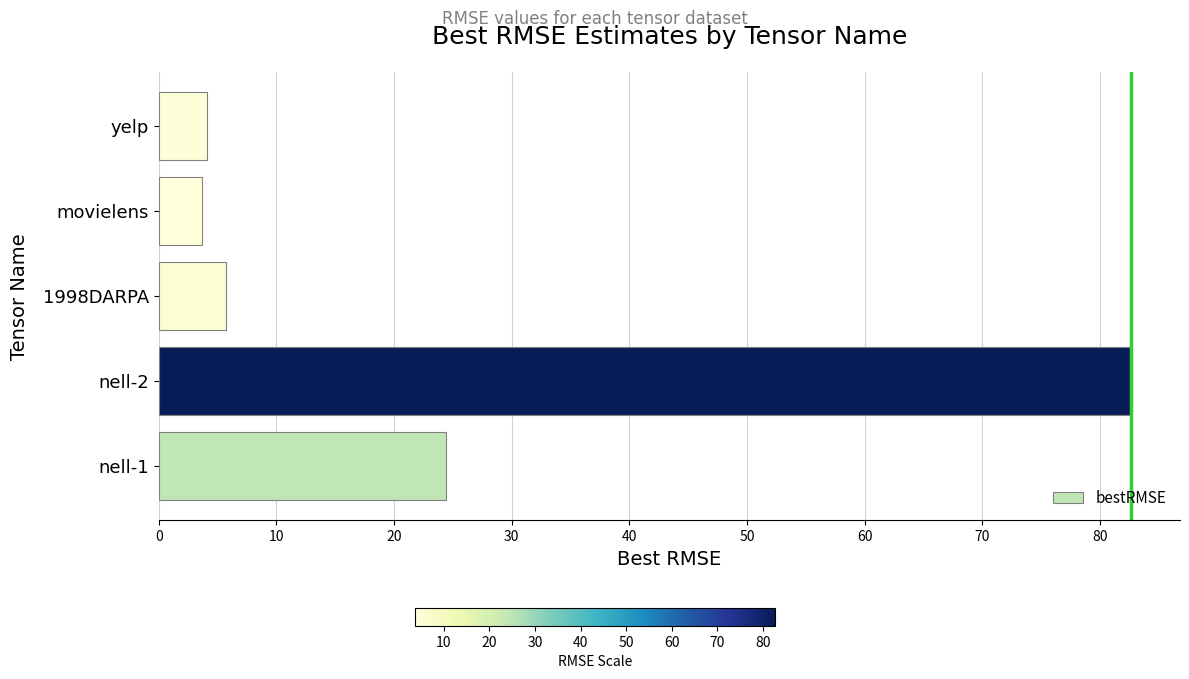

How many values exceed 5?

3